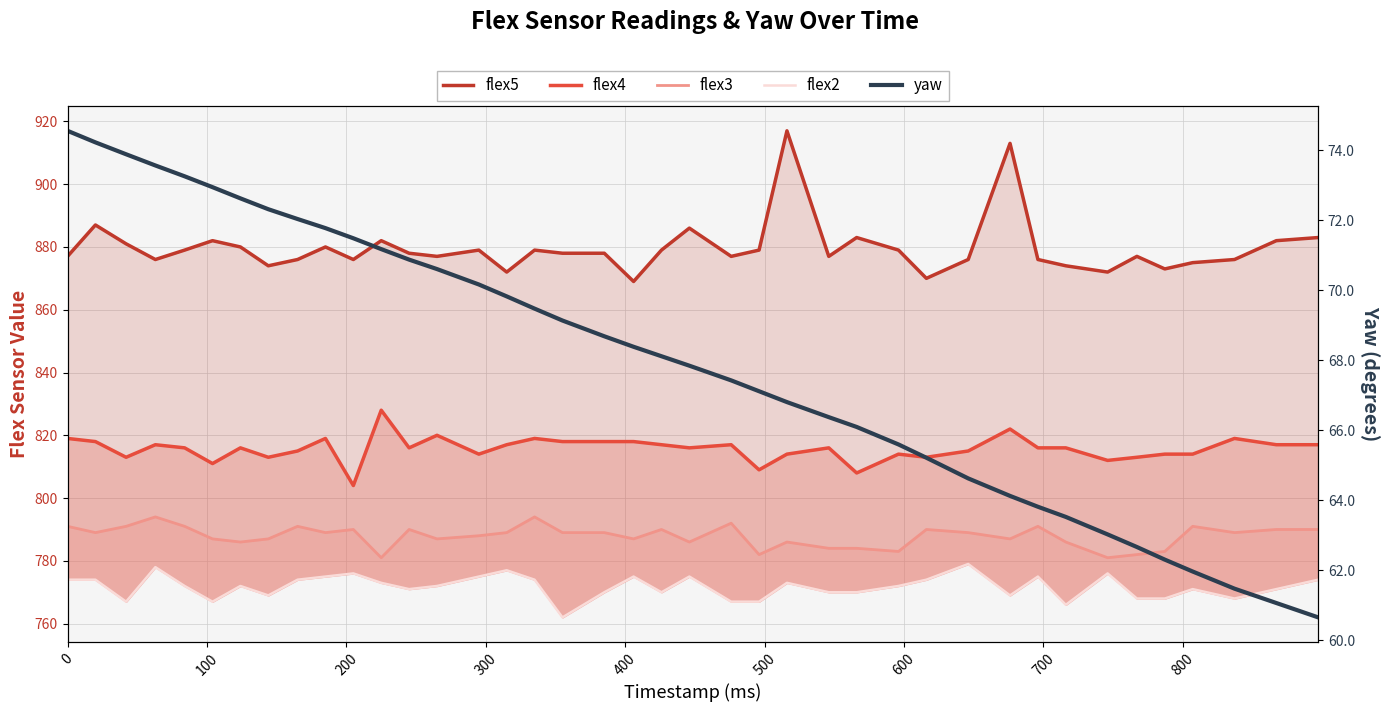

What is the difference between the maximum and second lowest values in the flex5 series?

47.0